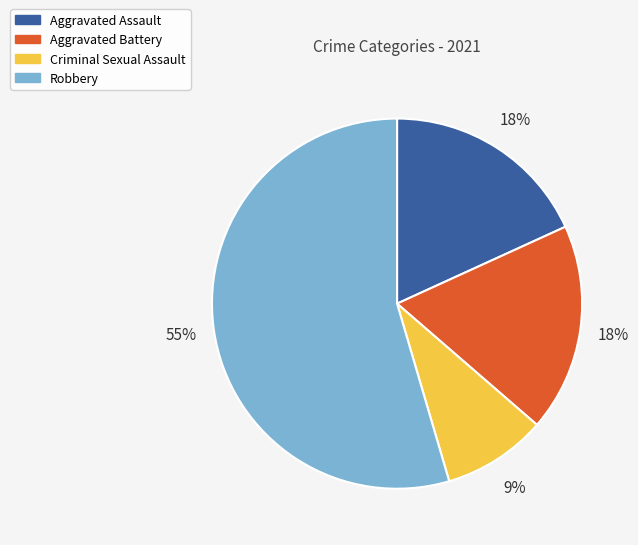

What is the ratio of the value at Aggravated Battery to the value at Criminal Sexual Assault?

2.0